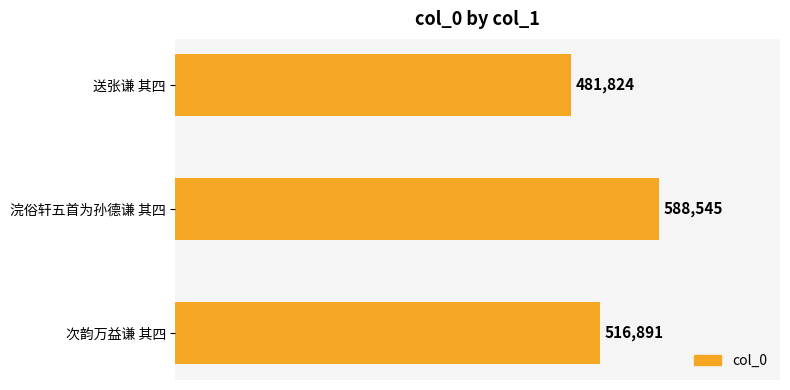

What is the smallest value displayed?

481824